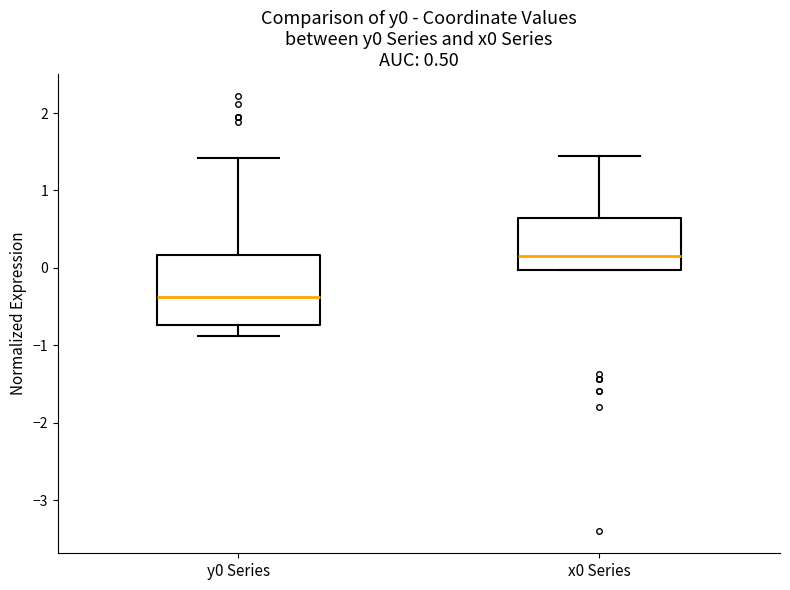

Which box is the tallest, from its lower edge to its upper edge?

y0 Series